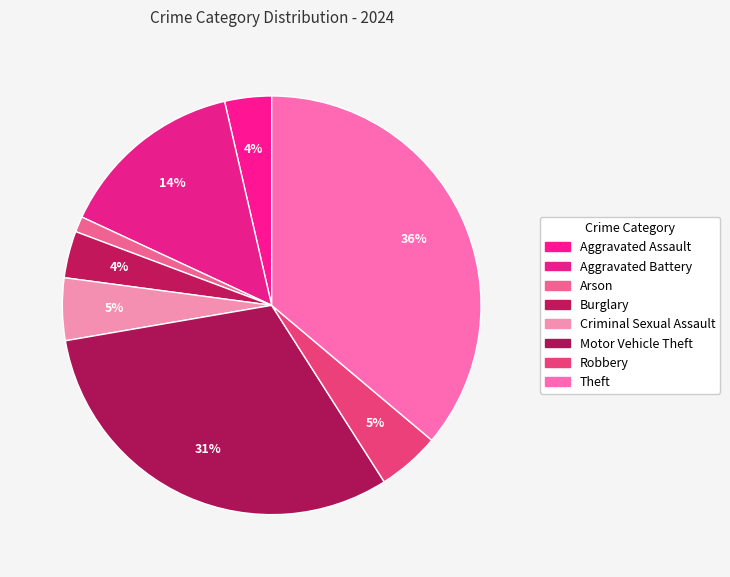

What percentage is the Robbery slice, to the nearest percent?

5%